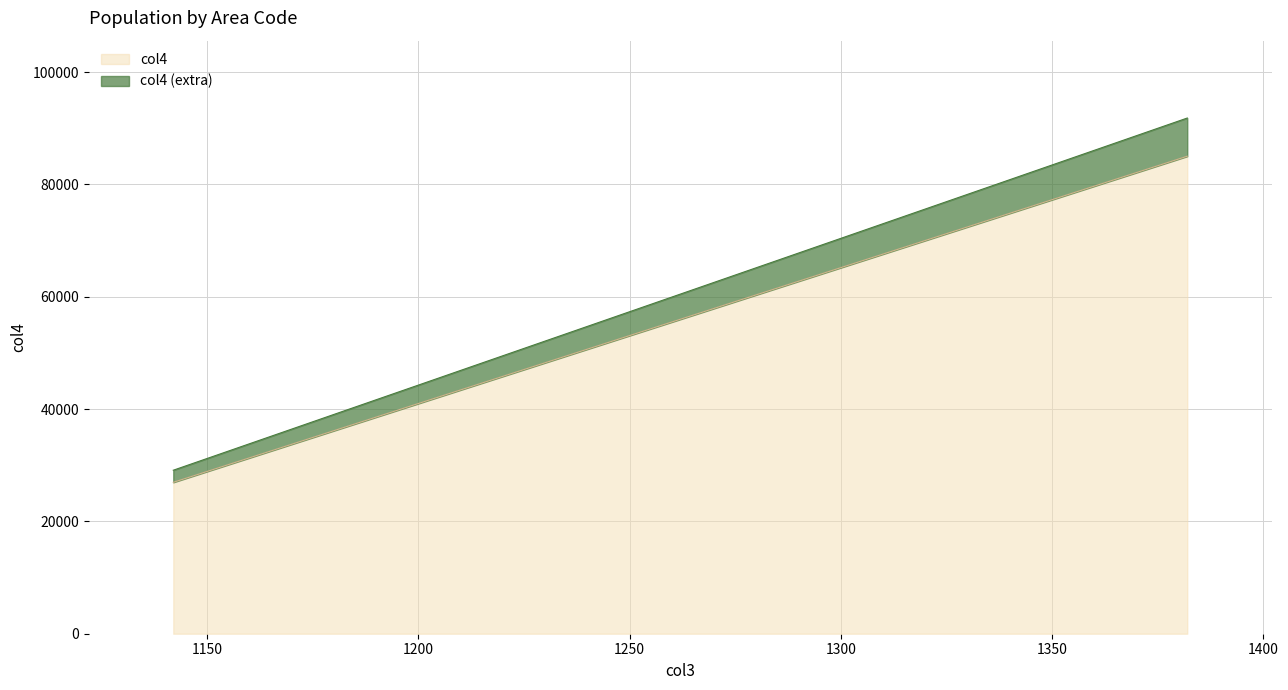

List the labels in order of value, largest first.

1382, 1382, 1142, 1142